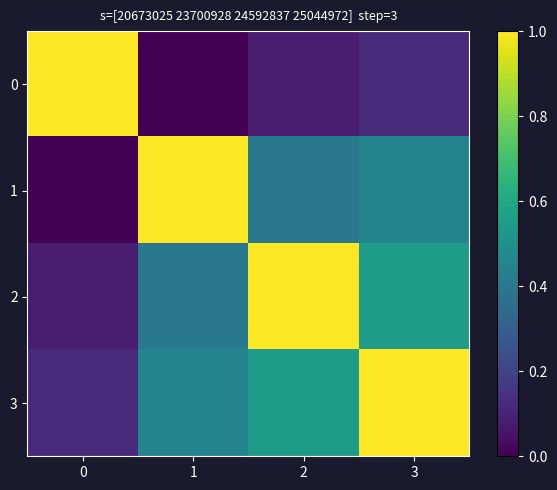

Reading left to right, extract all data points from this chart.

row_0: 0=1.0	1=0.0	2=0.1	3=0.1
row_1: 0=0.0	1=1.0	2=0.4	3=0.5
row_2: 0=0.1	1=0.4	2=1.0	3=0.6
row_3: 0=0.1	1=0.5	2=0.6	3=1.0